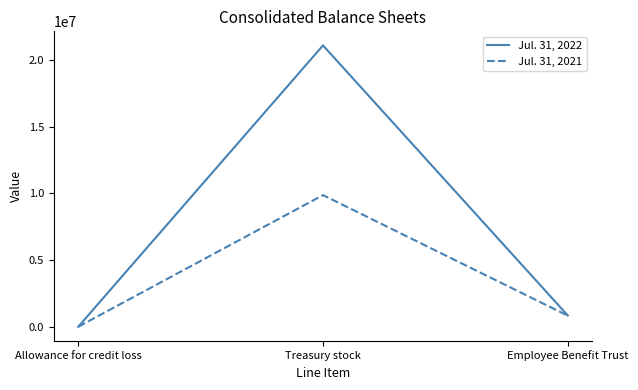

Which series has the widest spread of values?

Jul. 31, 2022